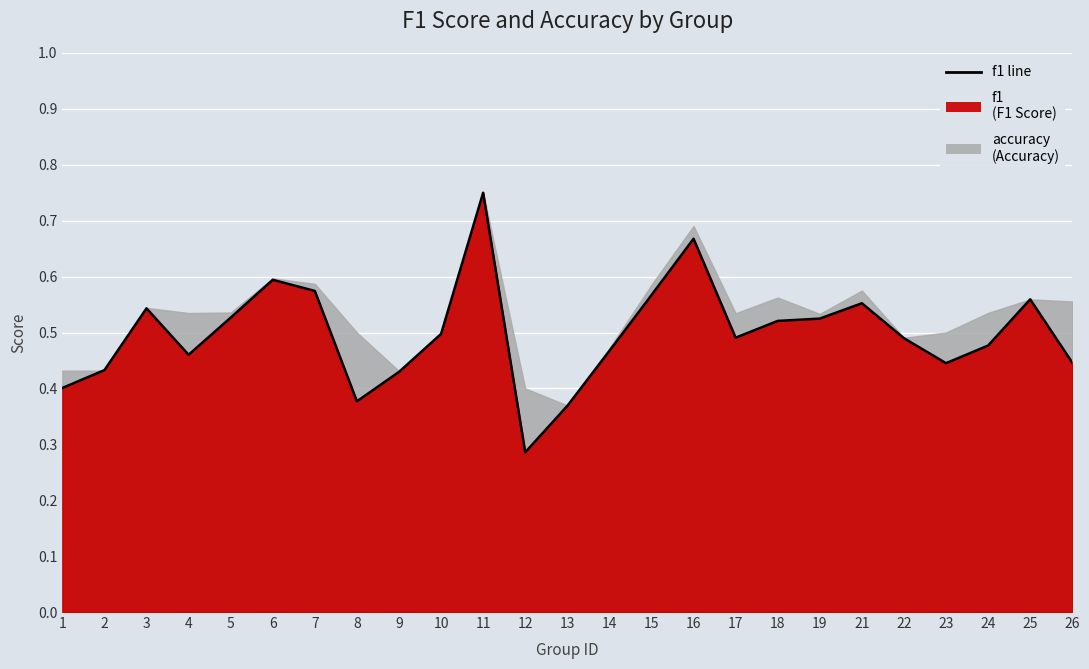

Is it true that the value at 18 is 0.5?

True